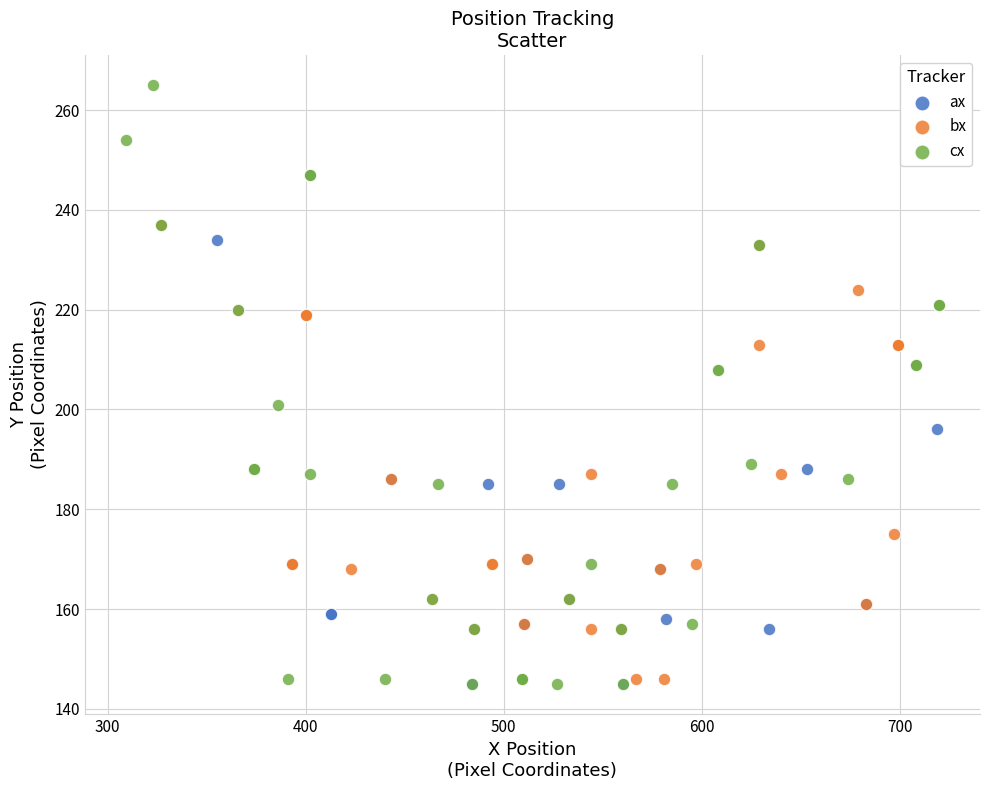

Which series has the largest Y range (max minus min)?

cx